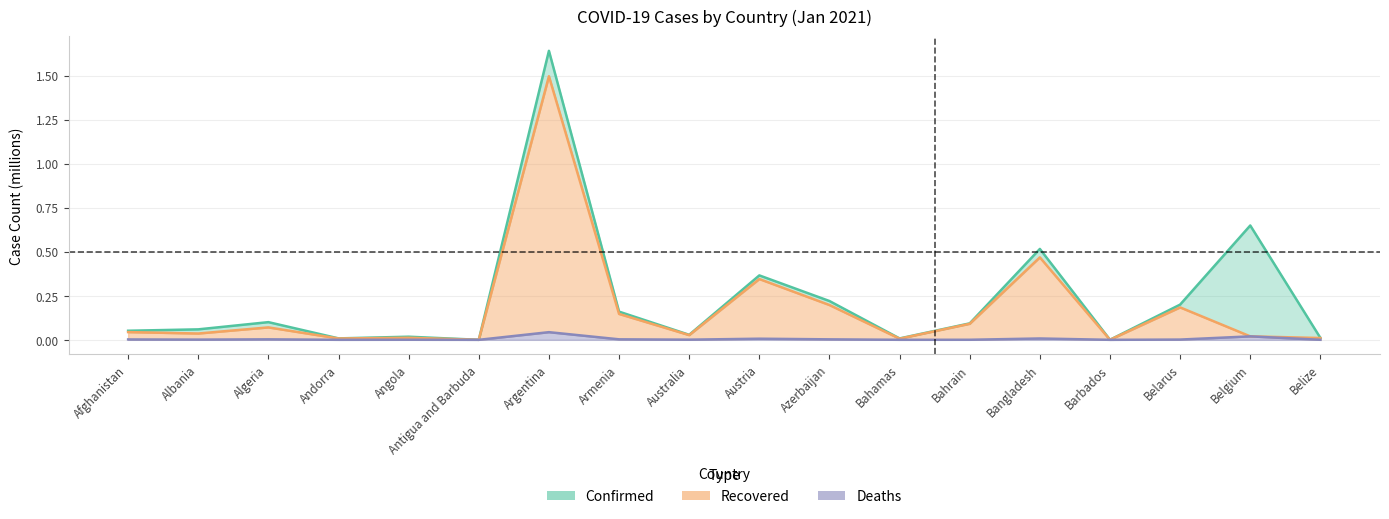

True or false: Deaths and Recovered intersect in this chart.

False